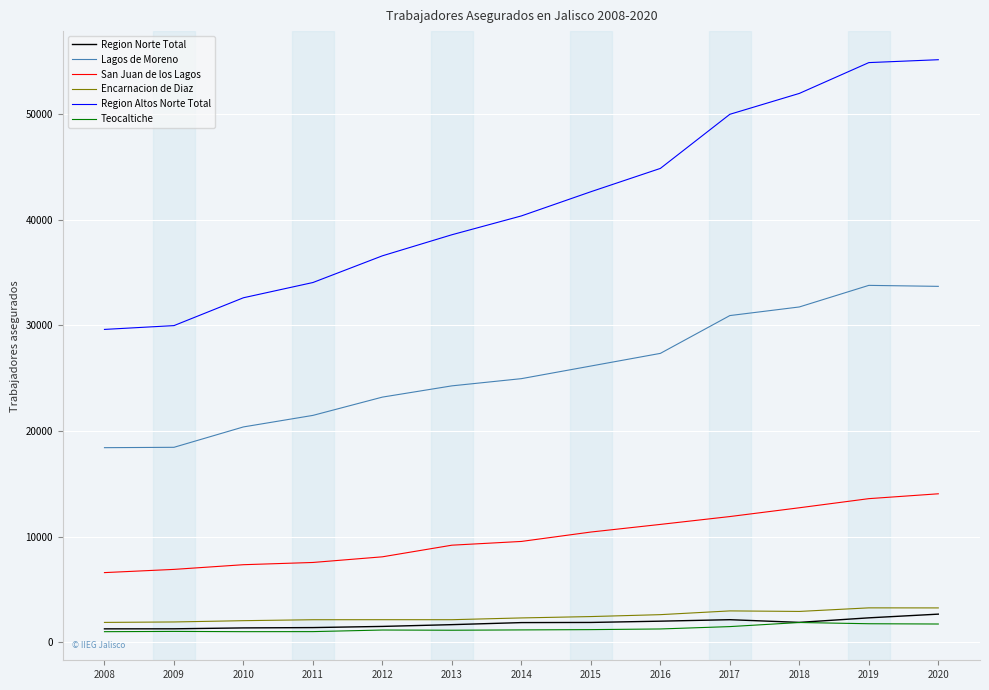

List the series in order of their peak value, highest first.

Region Altos Norte Total, Lagos de Moreno, San Juan de los Lagos, Encarnacion de Diaz, Region Norte Total, Teocaltiche